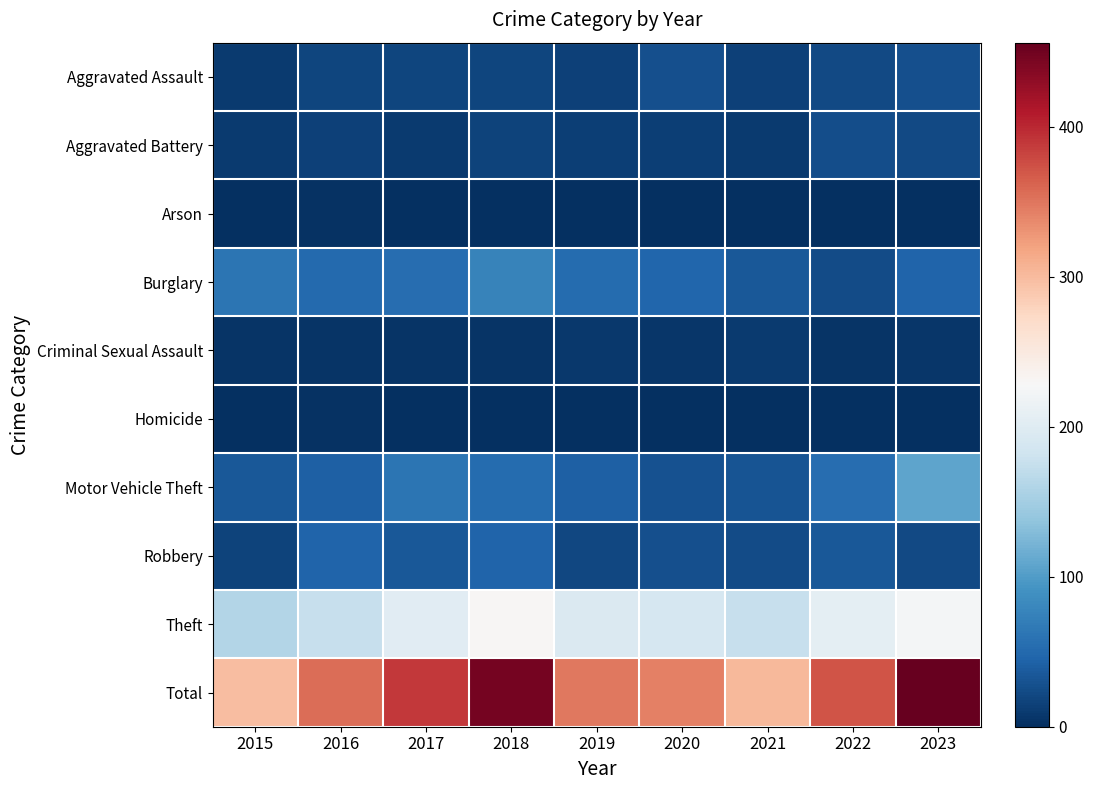

At 2022, list the series in order from largest to smallest.

Total, Theft, Motor Vehicle Theft, Robbery, Aggravated Battery, Burglary, Aggravated Assault, Criminal Sexual Assault, Arson, Homicide